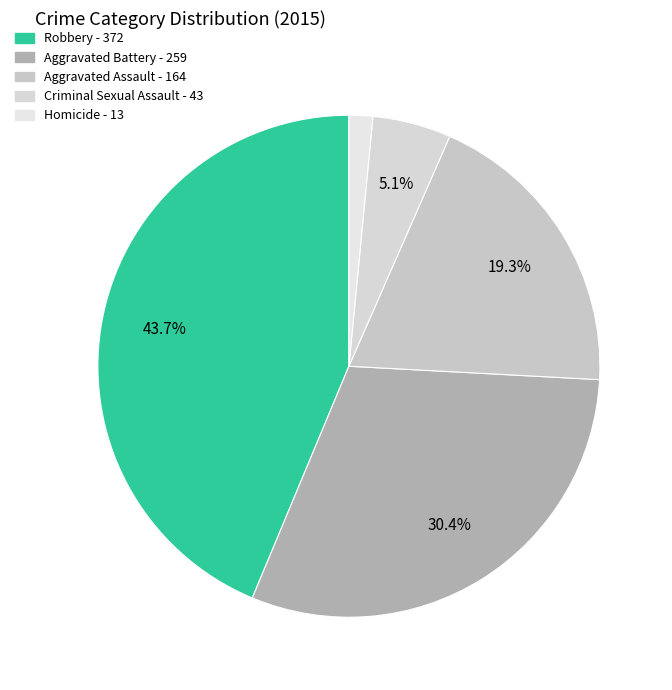

The Homicide slice represents 8% of the pie. True or false?

False